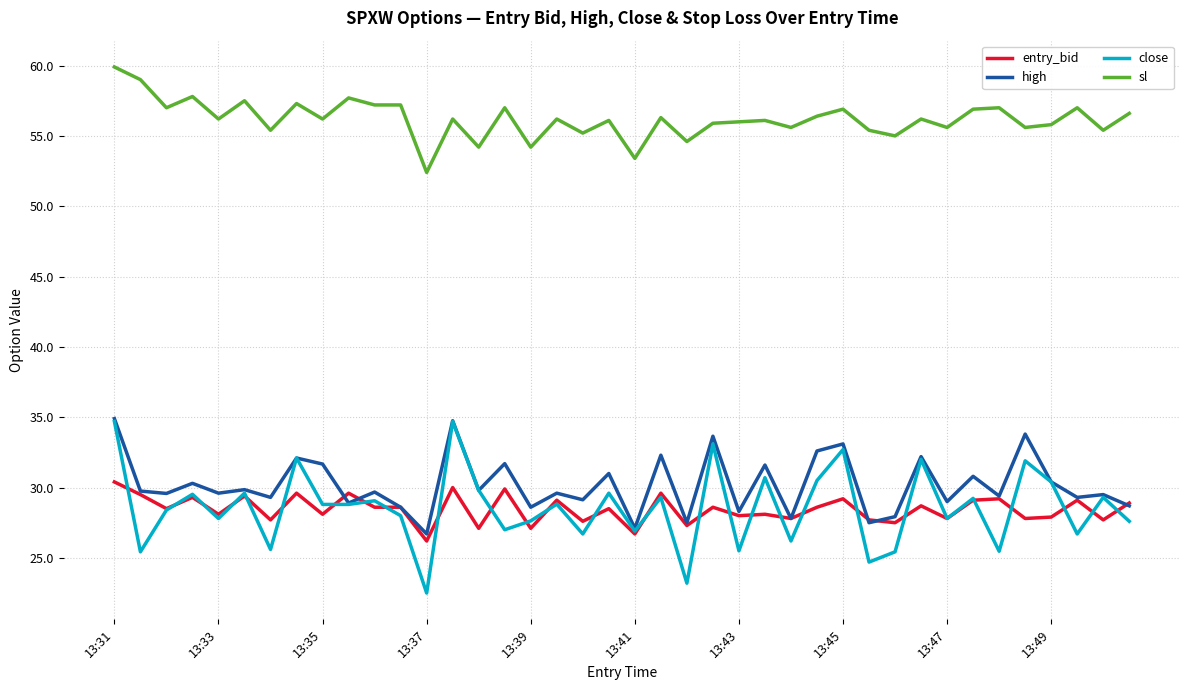

What is the smallest value displayed?

22.5